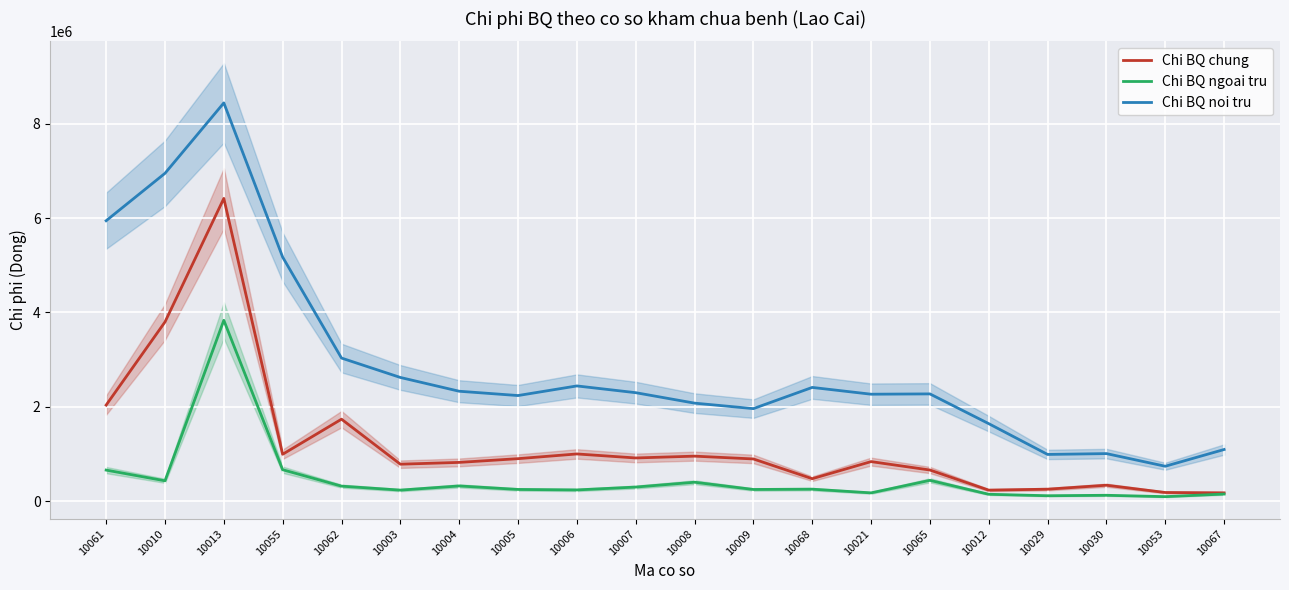

What is the total value across all series at 10003?

3648401